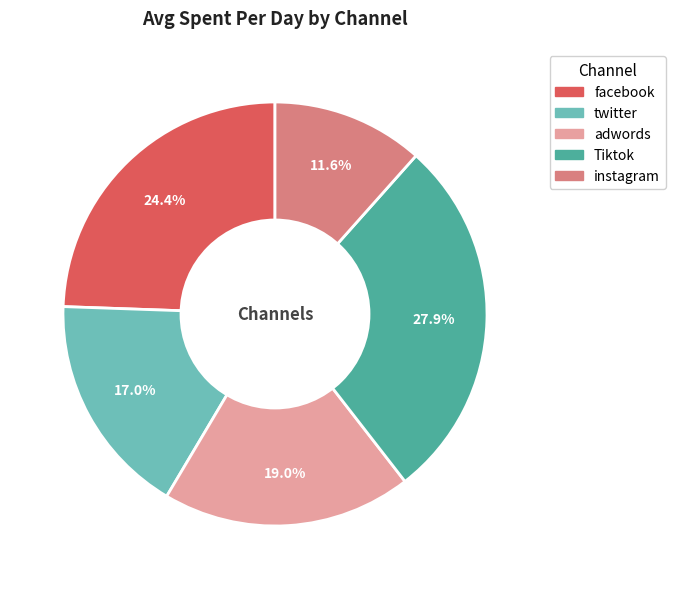

Count the number of slices in the pie.

5